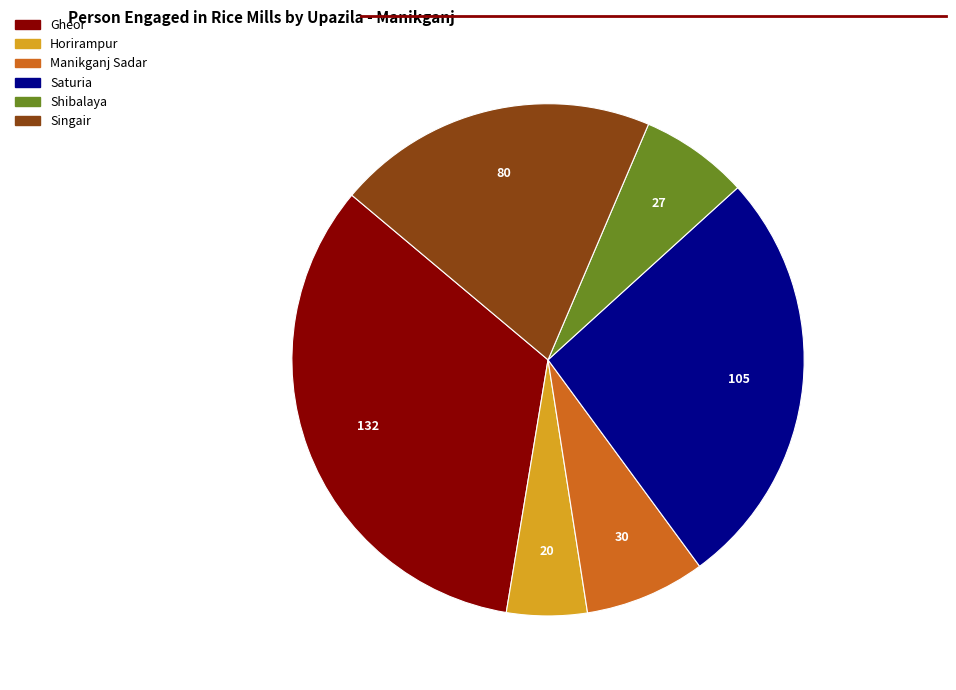

The Shibalaya slice represents 2% of the pie. True or false?

False